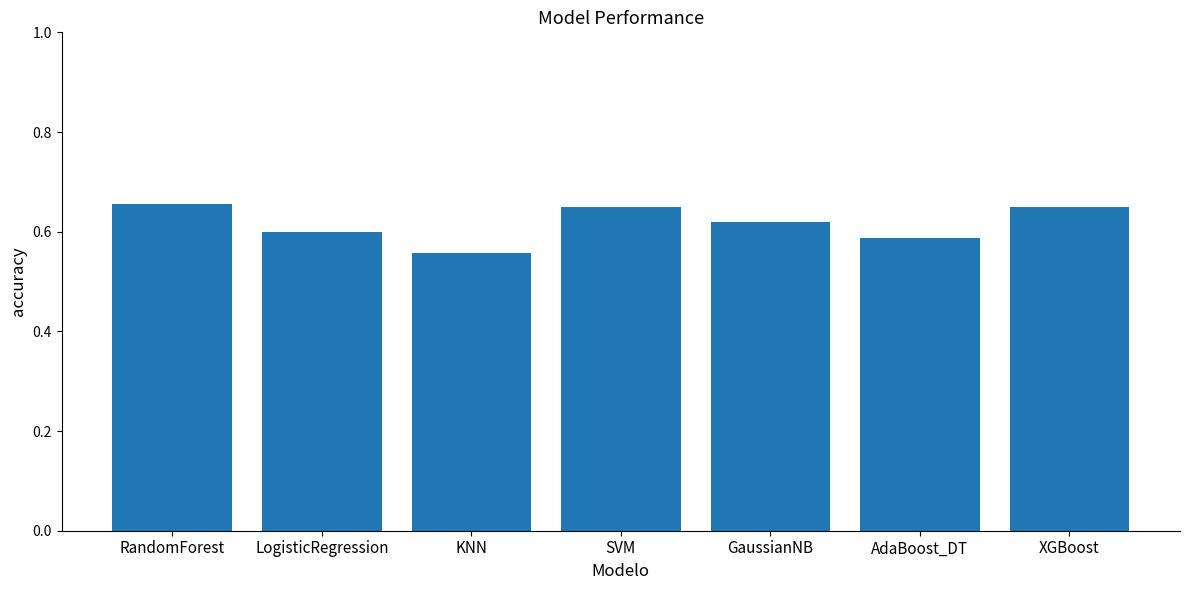

At which category does the chart reach its minimum across all series?

KNN